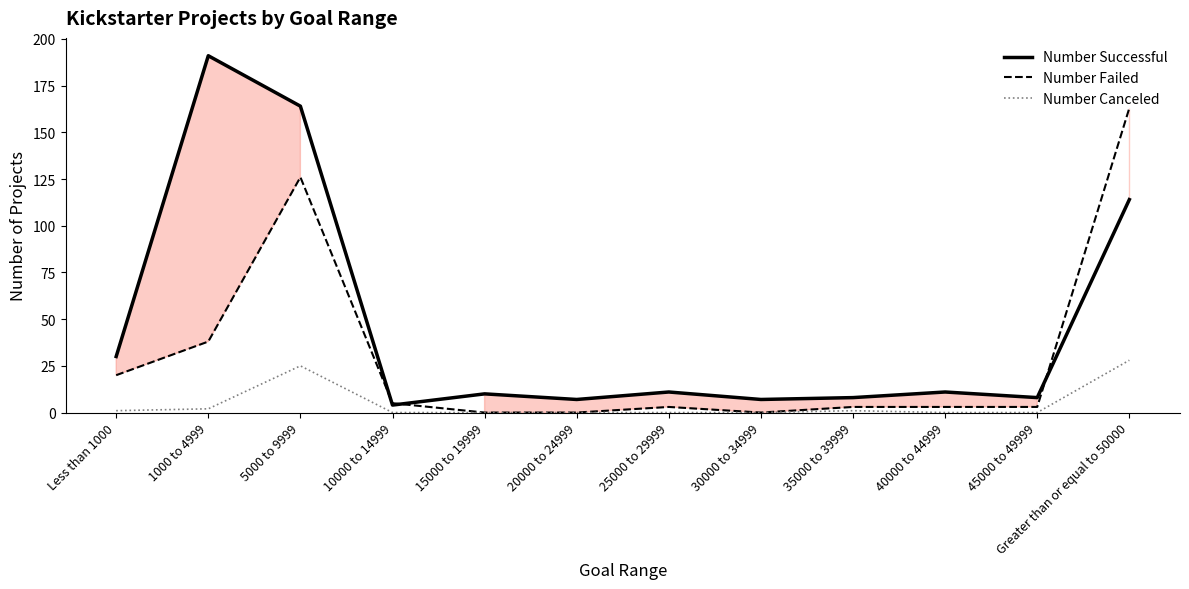

What is the label of the 4th point from the right?

35000 to 39999